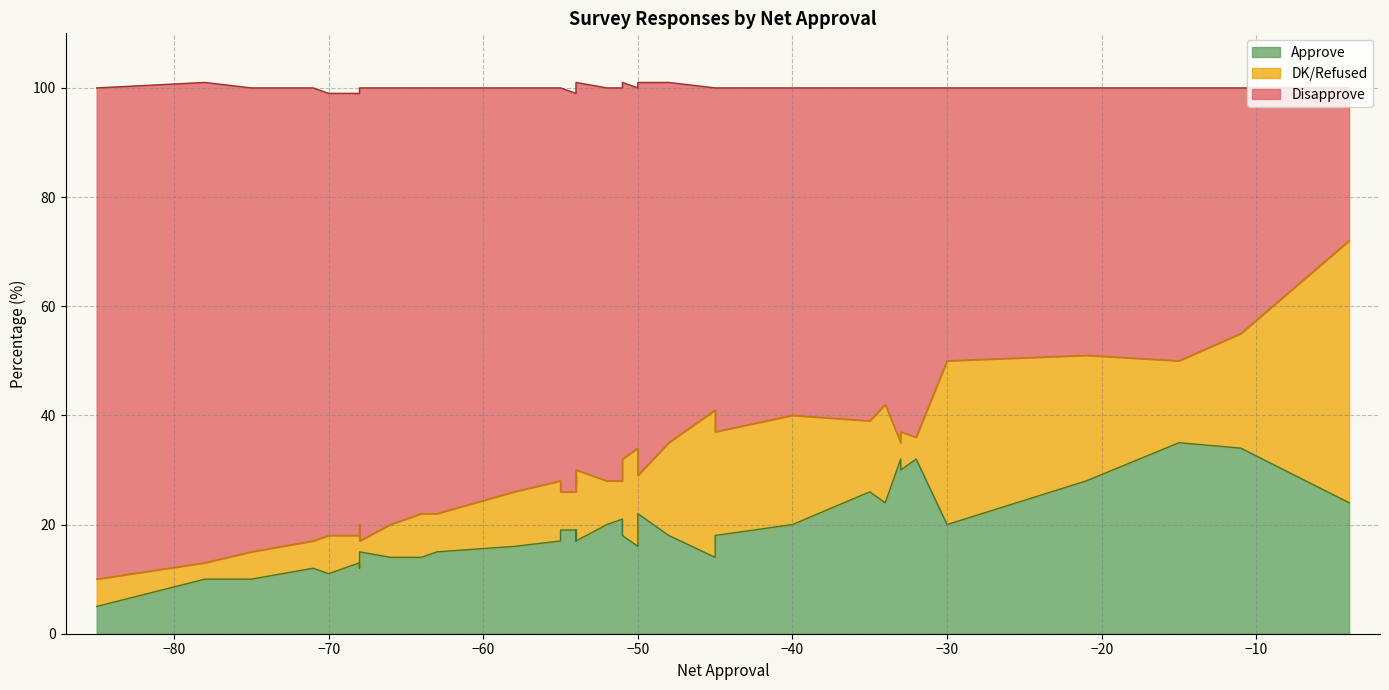

True or false: Approve and Disapprove cross at least once.

False